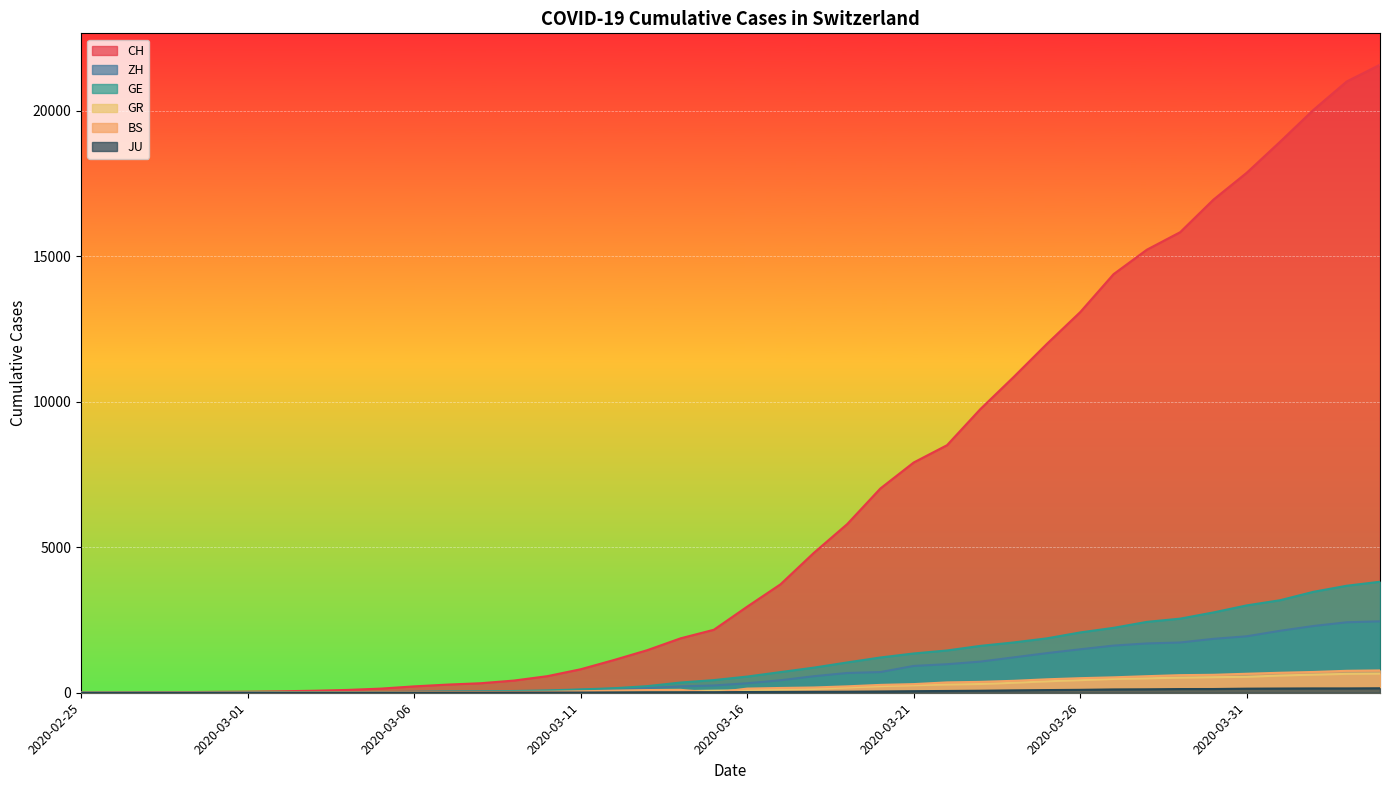

True or false: JU and CH cross at least once.

False